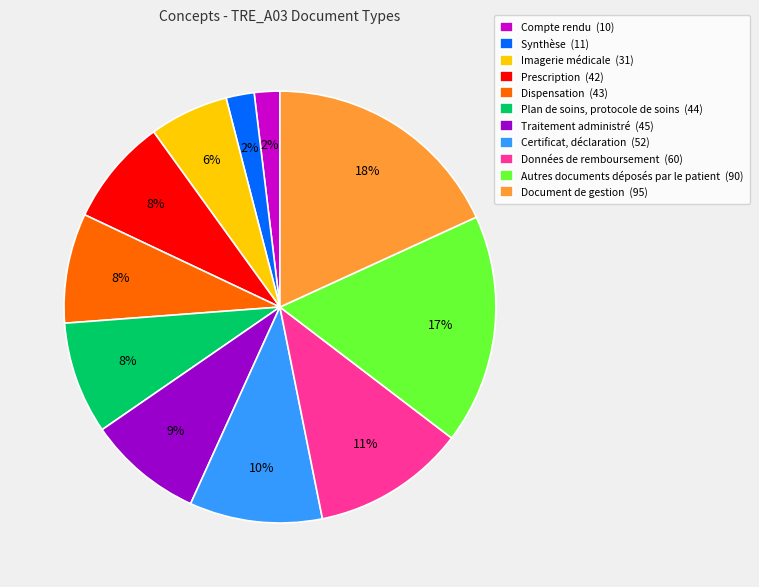

To the nearest percent, what is the average slice percentage?

9%